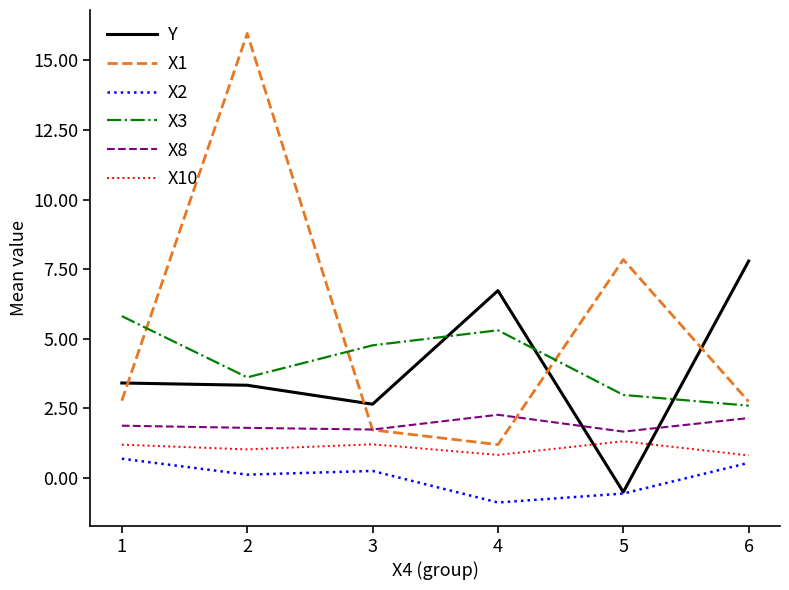

What is the average value of the X3 series?

4.2